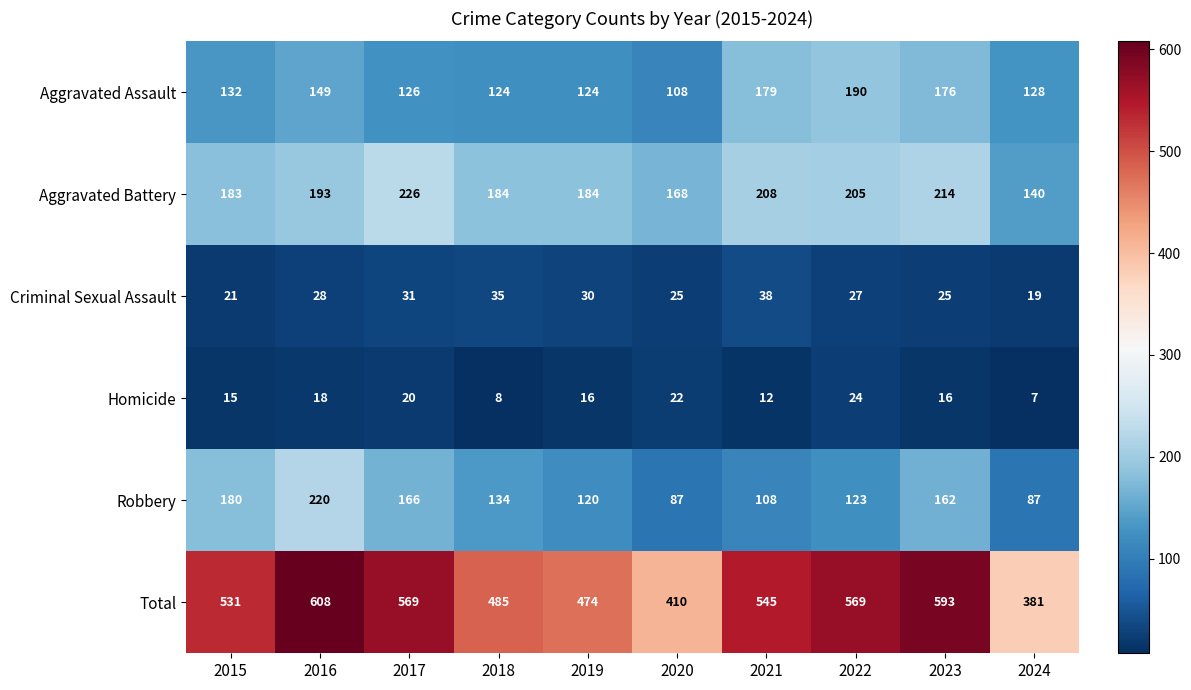

What is the average value of the Homicide series?

16